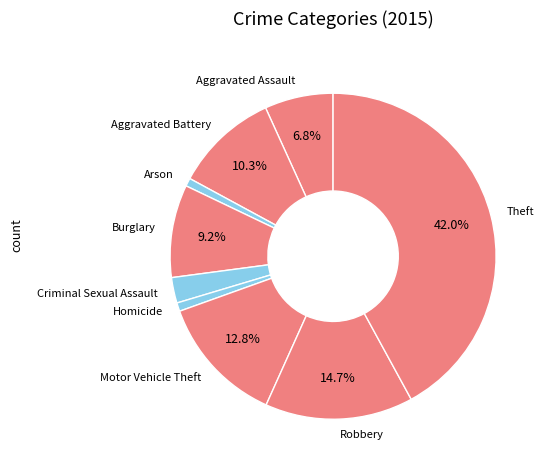

What is the largest slice in the pie chart?

Theft